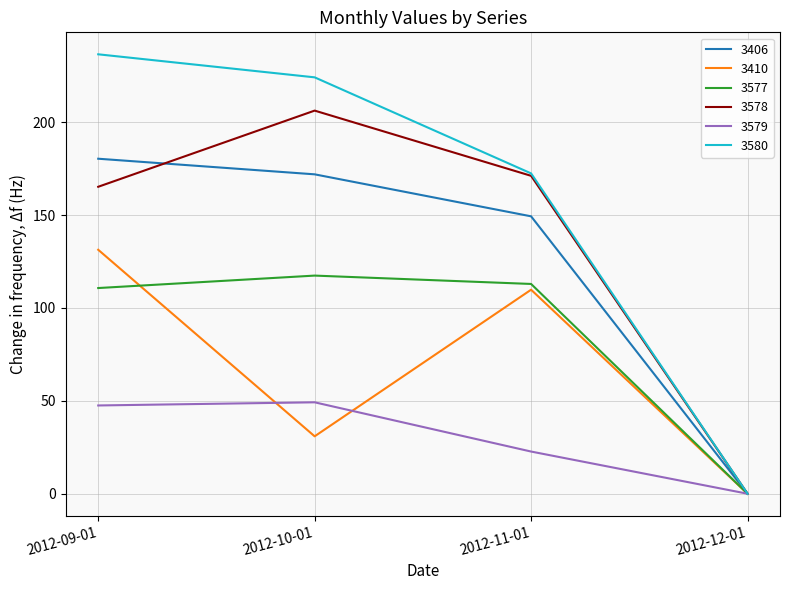

Which series has the largest total across all categories?

3580